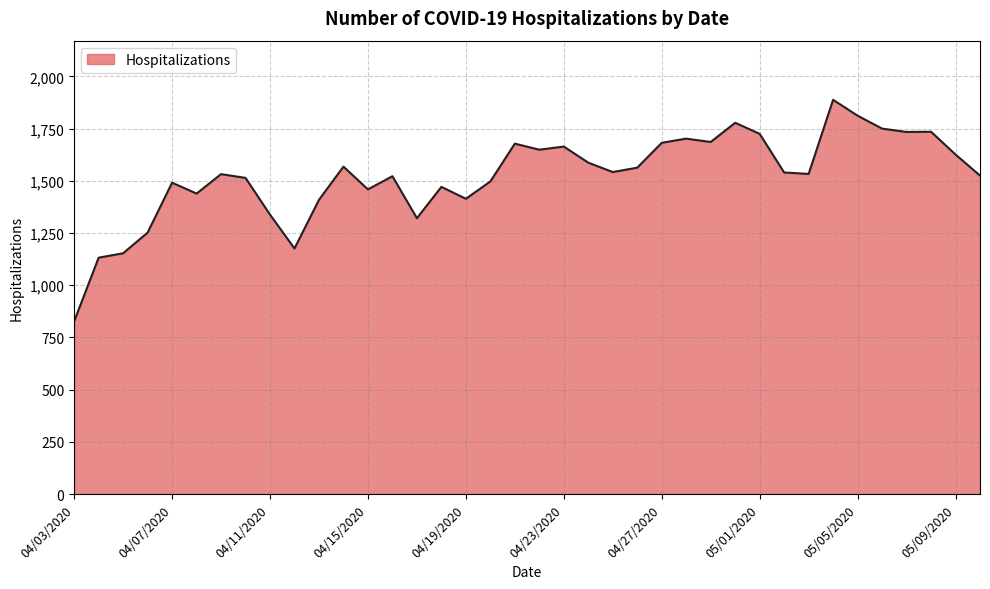

What is the sum of all values?

57914